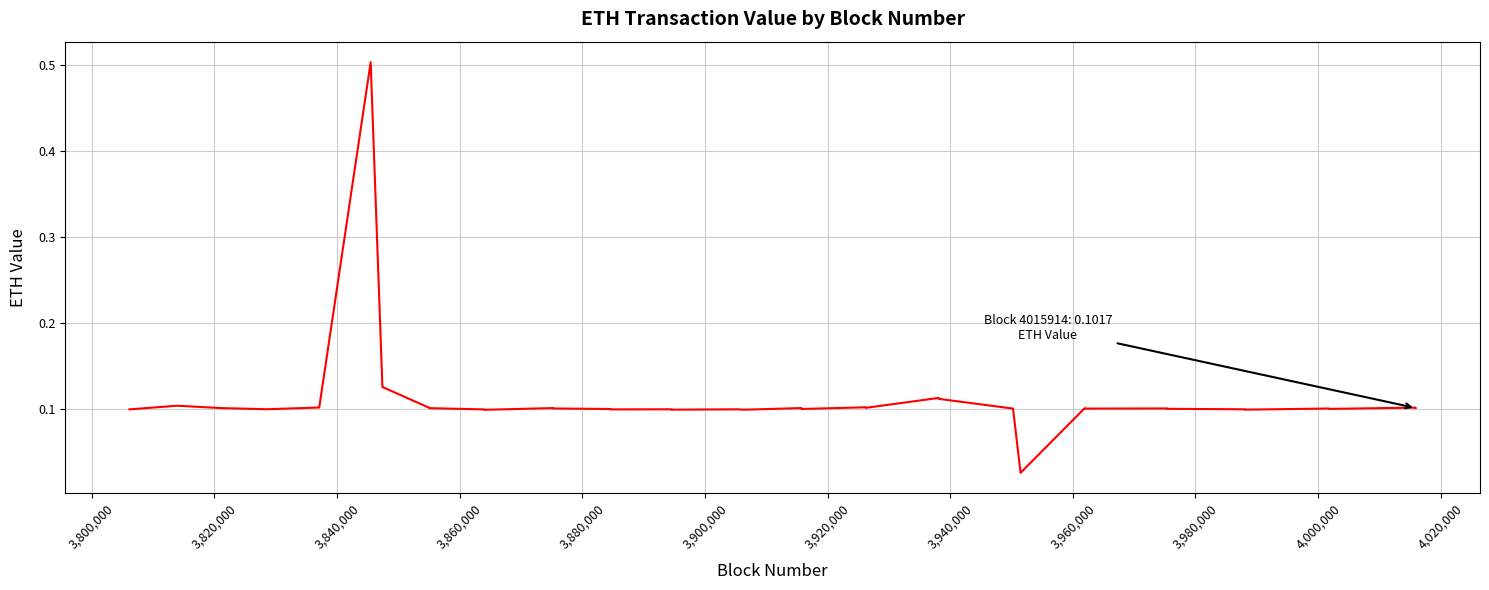

What is the maximum value shown in the chart?

0.5